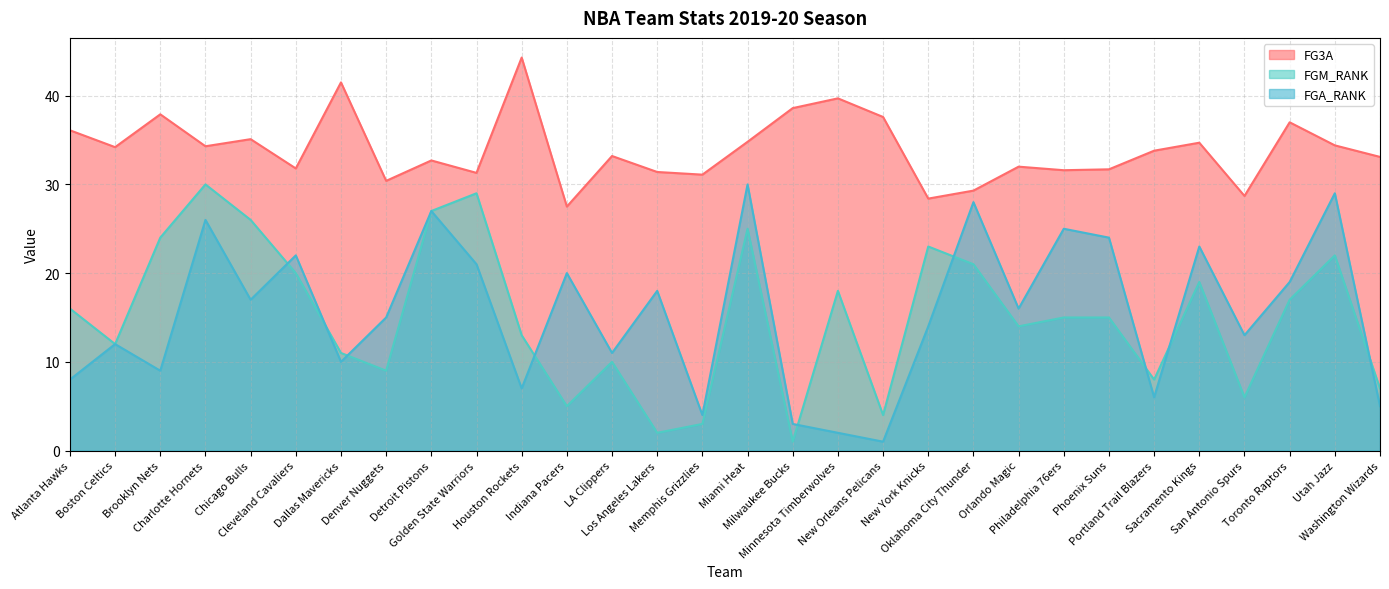

Reading left to right, transcribe all the data shown in this chart.

FG3A: 36.1	34.2	37.9	34.3	35.1	31.8	41.5	30.4	32.7	31.3	44.3	27.5	33.2	31.4	31.1	34.8	38.6	39.7	37.6	28.4	29.3	32.0	31.6	31.7	33.8	34.7	28.7	37.0	34.4	33.1
FGM_RANK: 16.0	12.0	24.0	30.0	26.0	20.0	11.0	9.0	27.0	29.0	13.0	5.0	10.0	2.0	3.0	25.0	1.0	18.0	4.0	23.0	21.0	14.0	15.0	15.0	8.0	19.0	6.0	17.0	22.0	7.0
FGA_RANK: 8.0	12.0	9.0	26.0	17.0	22.0	10.0	15.0	27.0	21.0	7.0	20.0	11.0	18.0	4.0	30.0	3.0	2.0	1.0	14.0	28.0	16.0	25.0	24.0	6.0	23.0	13.0	19.0	29.0	5.0